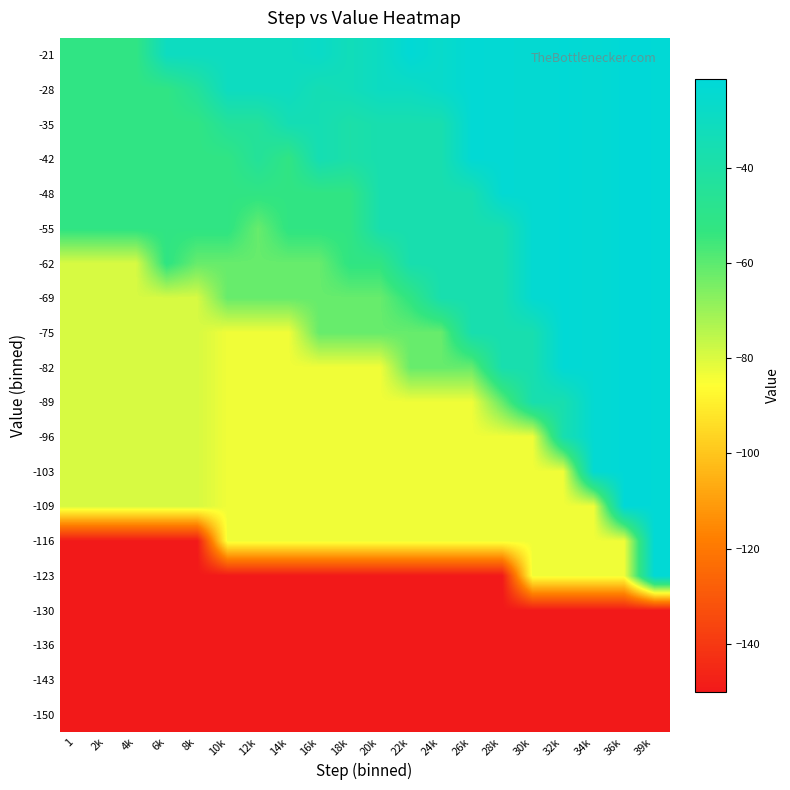

Reading left to right, transcribe all the data shown in this chart.

-150: 1=-150.0	2k=-150.0	4k=-150.0	6k=-150.0	8k=-150.0	10k=-150.0	12k=-150.0	14k=-150.0	16k=-150.0	18k=-150.0	20k=-150.0	22k=-150.0	24k=-150.0	26k=-150.0	28k=-150.0	30k=-150.0	32k=-150.0	34k=-150.0	36k=-150.0	39k=-150.0
-143: 1=-150.0	2k=-150.0	4k=-150.0	6k=-150.0	8k=-150.0	10k=-150.0	12k=-150.0	14k=-150.0	16k=-150.0	18k=-150.0	20k=-150.0	22k=-150.0	24k=-150.0	26k=-150.0	28k=-150.0	30k=-150.0	32k=-150.0	34k=-150.0	36k=-150.0	39k=-150.0
-136: 1=-150.0	2k=-150.0	4k=-150.0	6k=-150.0	8k=-150.0	10k=-150.0	12k=-150.0	14k=-150.0	16k=-150.0	18k=-150.0	20k=-150.0	22k=-150.0	24k=-150.0	26k=-150.0	28k=-150.0	30k=-150.0	32k=-150.0	34k=-150.0	36k=-150.0	39k=-150.0
-130: 1=-150.0	2k=-150.0	4k=-150.0	6k=-150.0	8k=-150.0	10k=-150.0	12k=-150.0	14k=-150.0	16k=-150.0	18k=-150.0	20k=-150.0	22k=-150.0	24k=-150.0	26k=-150.0	28k=-150.0	30k=-150.0	32k=-150.0	34k=-150.0	36k=-150.0	39k=-150.0
-123: 1=-150.0	2k=-150.0	4k=-150.0	6k=-150.0	8k=-150.0	10k=-150.0	12k=-150.0	14k=-150.0	16k=-150.0	18k=-150.0	20k=-150.0	22k=-150.0	24k=-150.0	26k=-150.0	28k=-150.0	30k=-83.4	32k=-83.4	34k=-83.4	36k=-83.4	39k=-22.4
-116: 1=-150.0	2k=-150.0	4k=-150.0	6k=-150.0	8k=-150.0	10k=-83.4	12k=-83.4	14k=-83.4	16k=-83.4	18k=-83.4	20k=-83.4	22k=-83.4	24k=-83.4	26k=-83.4	28k=-83.4	30k=-83.4	32k=-83.4	34k=-83.4	36k=-83.4	39k=-22.4
-109: 1=-79.3	2k=-79.3	4k=-79.3	6k=-79.3	8k=-79.3	10k=-83.4	12k=-83.4	14k=-83.4	16k=-83.4	18k=-83.4	20k=-83.4	22k=-83.4	24k=-83.4	26k=-83.4	28k=-83.4	30k=-83.4	32k=-83.4	34k=-83.4	36k=-22.0	39k=-22.4
-103: 1=-79.3	2k=-79.3	4k=-79.3	6k=-79.3	8k=-79.3	10k=-83.4	12k=-83.4	14k=-83.4	16k=-83.4	18k=-83.4	20k=-83.4	22k=-83.4	24k=-83.4	26k=-83.4	28k=-83.4	30k=-83.4	32k=-83.4	34k=-23.8	36k=-22.0	39k=-22.4
-96: 1=-79.3	2k=-79.3	4k=-79.3	6k=-79.3	8k=-79.3	10k=-83.4	12k=-83.4	14k=-83.4	16k=-83.4	18k=-83.4	20k=-83.4	22k=-83.4	24k=-83.4	26k=-83.4	28k=-83.4	30k=-83.4	32k=-36.7	34k=-23.8	36k=-22.0	39k=-22.4
-89: 1=-79.3	2k=-79.3	4k=-79.3	6k=-79.3	8k=-79.3	10k=-83.4	12k=-83.4	14k=-83.4	16k=-83.4	18k=-83.4	20k=-83.4	22k=-83.4	24k=-83.4	26k=-83.4	28k=-61.8	30k=-36.7	32k=-36.7	34k=-23.8	36k=-22.0	39k=-22.4
-82: 1=-79.3	2k=-79.3	4k=-79.3	6k=-79.3	8k=-79.3	10k=-83.4	12k=-83.4	14k=-83.4	16k=-83.4	18k=-83.4	20k=-83.4	22k=-61.8	24k=-61.8	26k=-61.8	28k=-36.7	30k=-36.7	32k=-22.6	34k=-23.8	36k=-22.0	39k=-22.4
-75: 1=-79.3	2k=-79.3	4k=-79.3	6k=-79.3	8k=-79.3	10k=-83.4	12k=-83.4	14k=-83.4	16k=-61.8	18k=-61.8	20k=-61.8	22k=-61.8	24k=-61.8	26k=-36.7	28k=-36.7	30k=-36.7	32k=-22.6	34k=-23.8	36k=-22.0	39k=-22.4
-69: 1=-79.3	2k=-79.3	4k=-79.3	6k=-79.3	8k=-79.3	10k=-61.8	12k=-61.8	14k=-61.8	16k=-61.8	18k=-61.8	20k=-61.8	22k=-52.2	24k=-36.7	26k=-36.7	28k=-36.7	30k=-24.2	32k=-22.6	34k=-23.8	36k=-22.0	39k=-22.4
-62: 1=-79.3	2k=-79.3	4k=-79.3	6k=-51.9	8k=-61.8	10k=-61.8	12k=-61.8	14k=-61.8	16k=-61.8	18k=-52.2	20k=-52.2	22k=-36.7	24k=-36.7	26k=-36.7	28k=-36.7	30k=-24.2	32k=-22.6	34k=-23.8	36k=-22.0	39k=-22.4
-55: 1=-51.9	2k=-51.9	4k=-51.9	6k=-51.9	8k=-51.9	10k=-51.9	12k=-61.8	14k=-52.2	16k=-52.2	18k=-52.2	20k=-36.7	22k=-36.7	24k=-36.7	26k=-36.7	28k=-36.7	30k=-24.2	32k=-22.6	34k=-23.8	36k=-22.0	39k=-22.4
-48: 1=-51.9	2k=-51.9	4k=-51.9	6k=-51.9	8k=-51.9	10k=-51.9	12k=-51.9	14k=-52.2	16k=-52.2	18k=-52.2	20k=-36.7	22k=-36.7	24k=-36.7	26k=-36.7	28k=-23.6	30k=-24.2	32k=-22.6	34k=-23.8	36k=-22.0	39k=-22.4
-42: 1=-51.9	2k=-51.9	4k=-51.9	6k=-51.9	8k=-51.9	10k=-51.9	12k=-44.0	14k=-52.2	16k=-34.9	18k=-39.0	20k=-36.7	22k=-36.7	24k=-36.7	26k=-23.1	28k=-23.6	30k=-24.2	32k=-22.6	34k=-23.8	36k=-22.0	39k=-22.4
-35: 1=-51.9	2k=-51.9	4k=-51.9	6k=-51.9	8k=-51.9	10k=-44.0	12k=-44.0	14k=-34.9	16k=-34.9	18k=-39.0	20k=-36.7	22k=-36.7	24k=-36.7	26k=-23.1	28k=-23.6	30k=-24.2	32k=-22.6	34k=-23.8	36k=-22.0	39k=-22.4
-28: 1=-51.9	2k=-51.9	4k=-51.9	6k=-51.9	8k=-44.0	10k=-30.1	12k=-30.1	14k=-30.1	16k=-34.9	18k=-32.8	20k=-29.5	22k=-29.5	24k=-26.5	26k=-23.1	28k=-23.6	30k=-24.2	32k=-22.6	34k=-23.8	36k=-22.0	39k=-22.4
-21: 1=-51.9	2k=-51.9	4k=-51.9	6k=-30.1	8k=-30.1	10k=-30.1	12k=-30.1	14k=-30.1	16k=-27.7	18k=-32.8	20k=-29.5	22k=-22.6	24k=-26.5	26k=-23.1	28k=-23.6	30k=-24.2	32k=-22.6	34k=-23.8	36k=-22.0	39k=-22.4